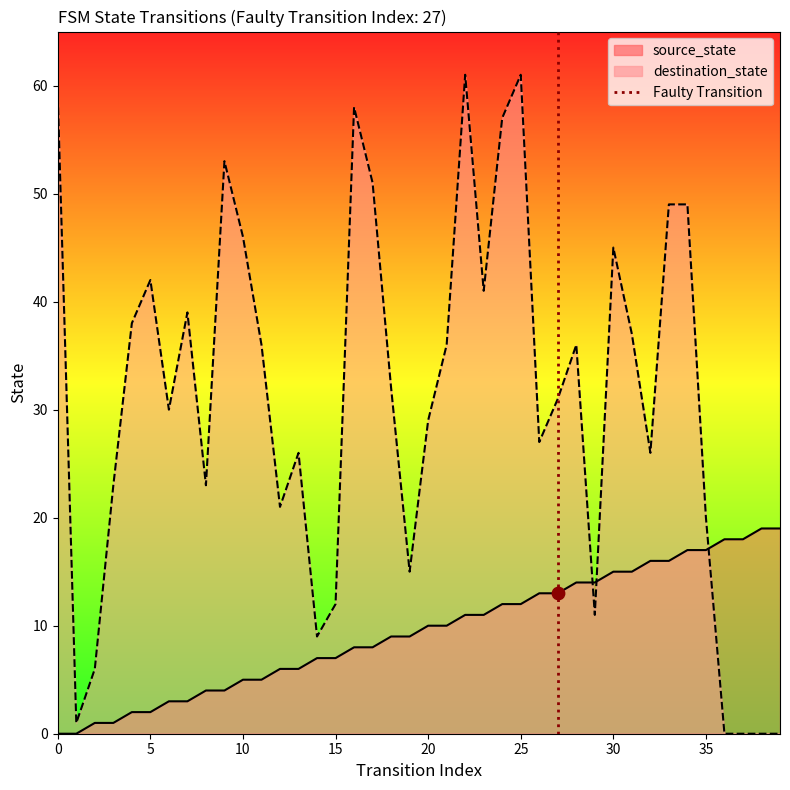

Which has a higher value, 0 or 5?

5